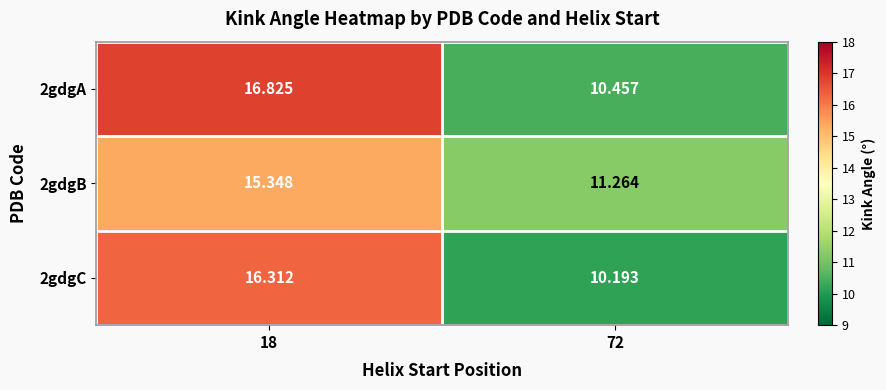

At how many categories does at least one series exceed 15?

1